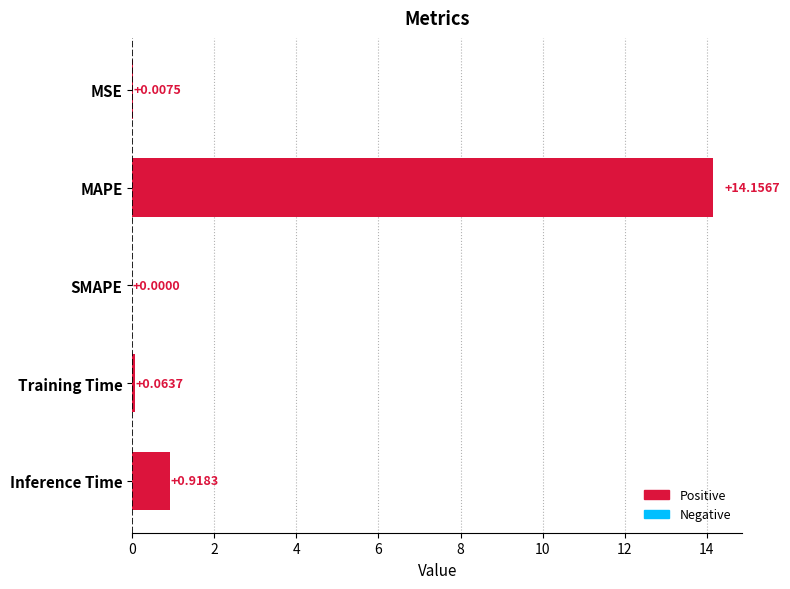

Where is the data nearest to the value 7?

Inference Time